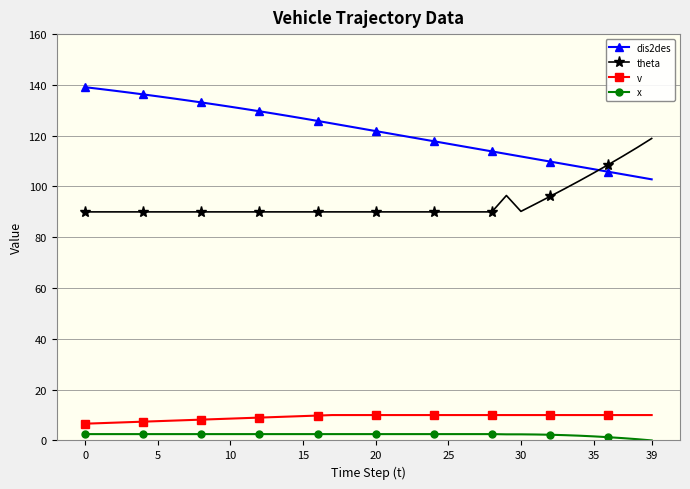

What is the value of the v point at the 28th from the left?

10.0